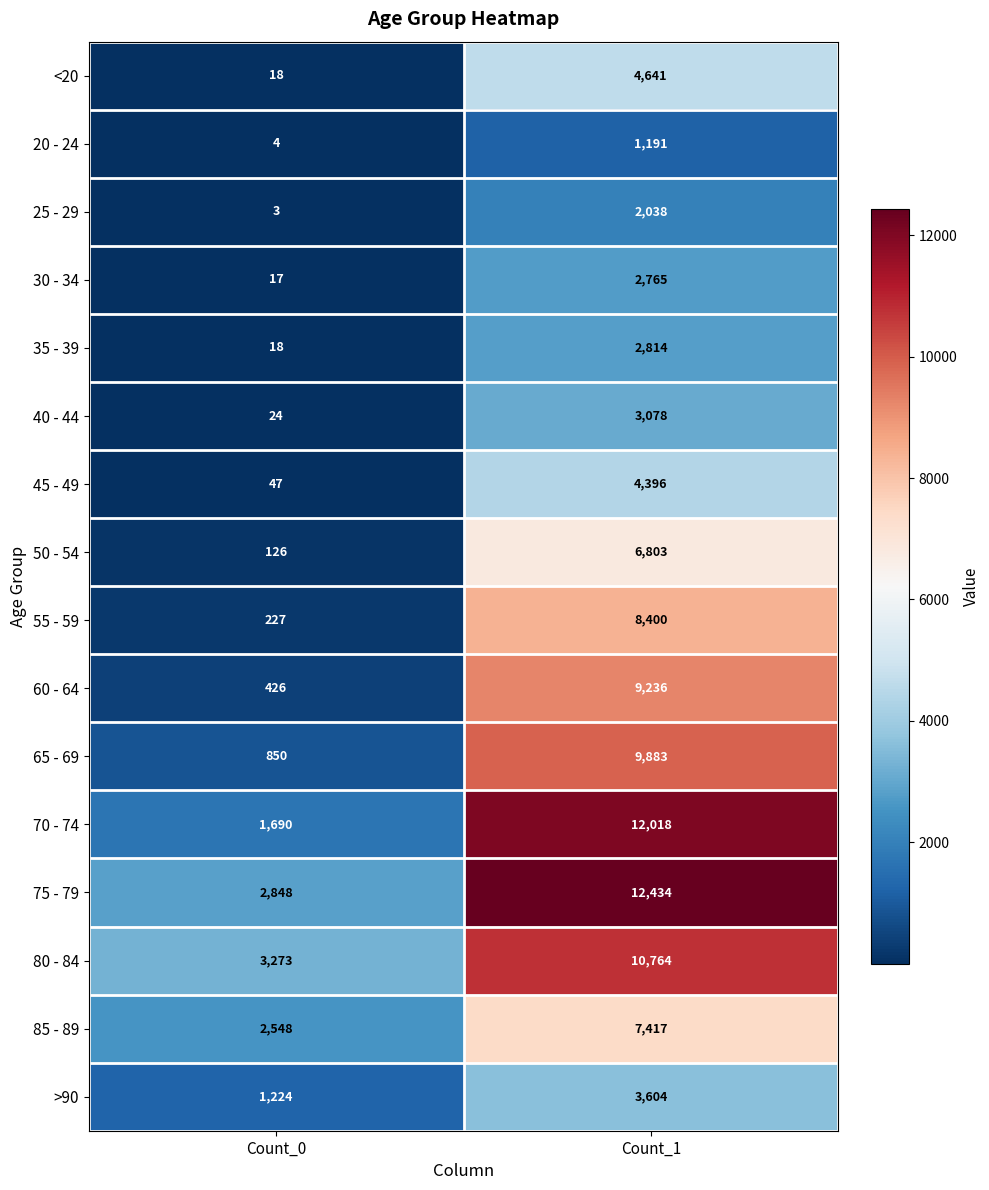

At which label is 35 - 39 closest to 1416?

Count_0